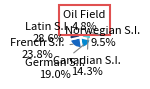

Is there a majority slice in this chart?

No